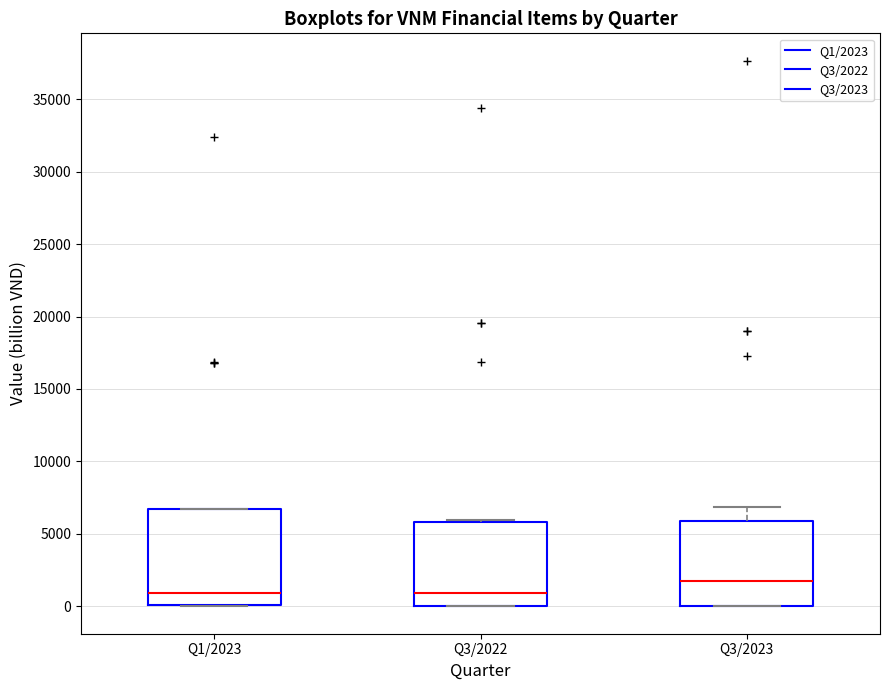

Reading left to right, transcribe this box plot: for each box, give where its median line is, the range the box spans, and where its two whiskers end, as read against the y-axis. The values are not printed on the chart, so give them approximately, as read against the axis.

Q1/2023: median 1000, box 0 to 6500, whiskers 0 to 6500
Q3/2022: median 1000, box 0 to 6000, whiskers 0 to 6000 (just above the box's upper edge)
Q3/2023: median 2000, box 0 to 6000, whiskers 0 to 7000